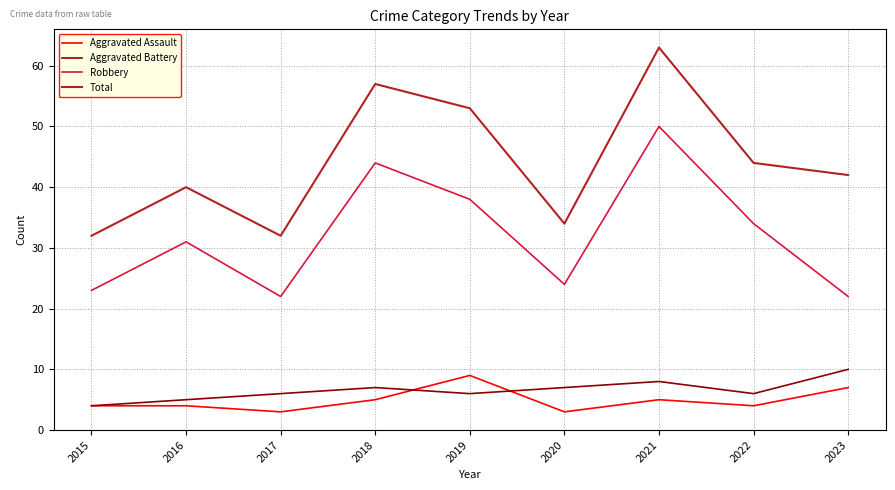

True or false: Aggravated Assault and Robbery intersect in this chart.

False